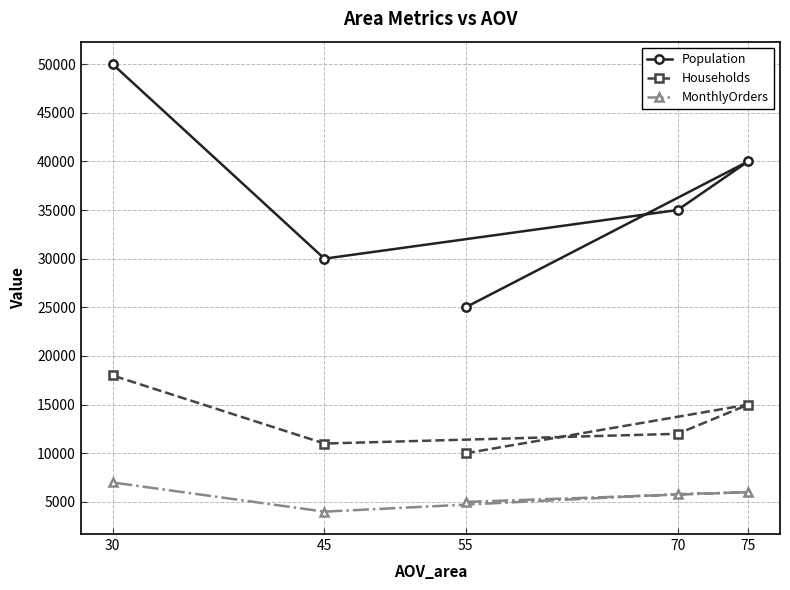

What is the difference between the maximum and minimum values in the Households series?

8000